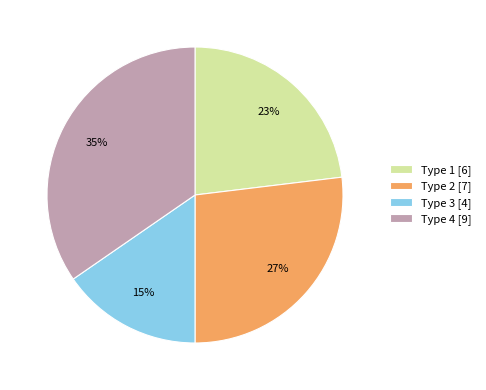

Combined, do Type 3 [4] and Type 1 [6] account for over 50%?

No